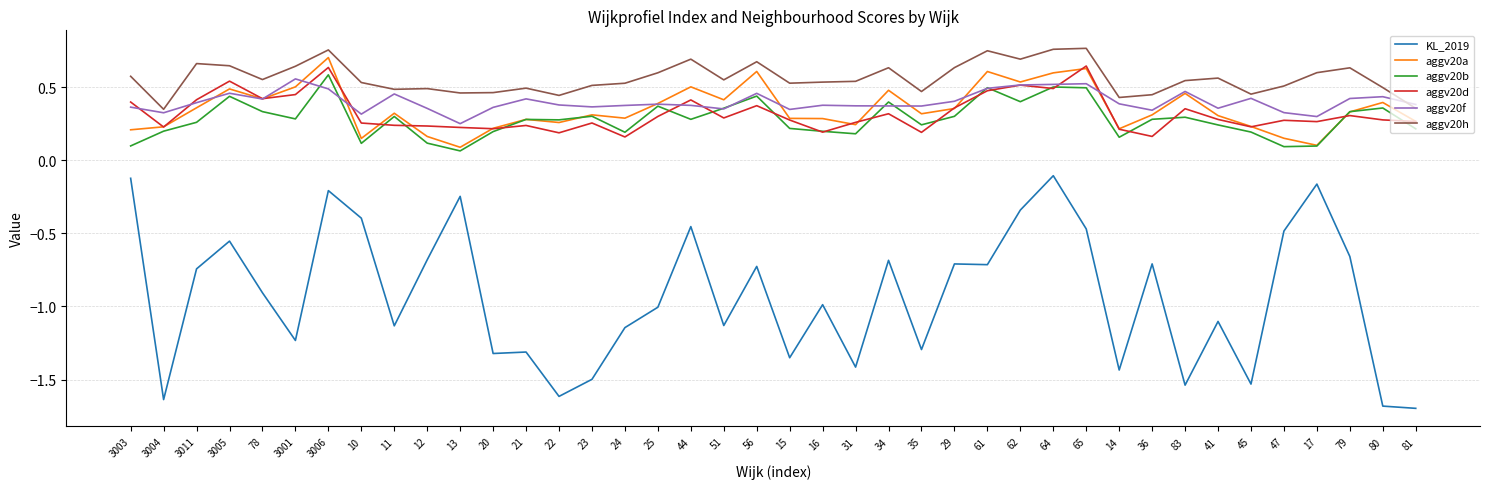

What position from the left is 12?

10